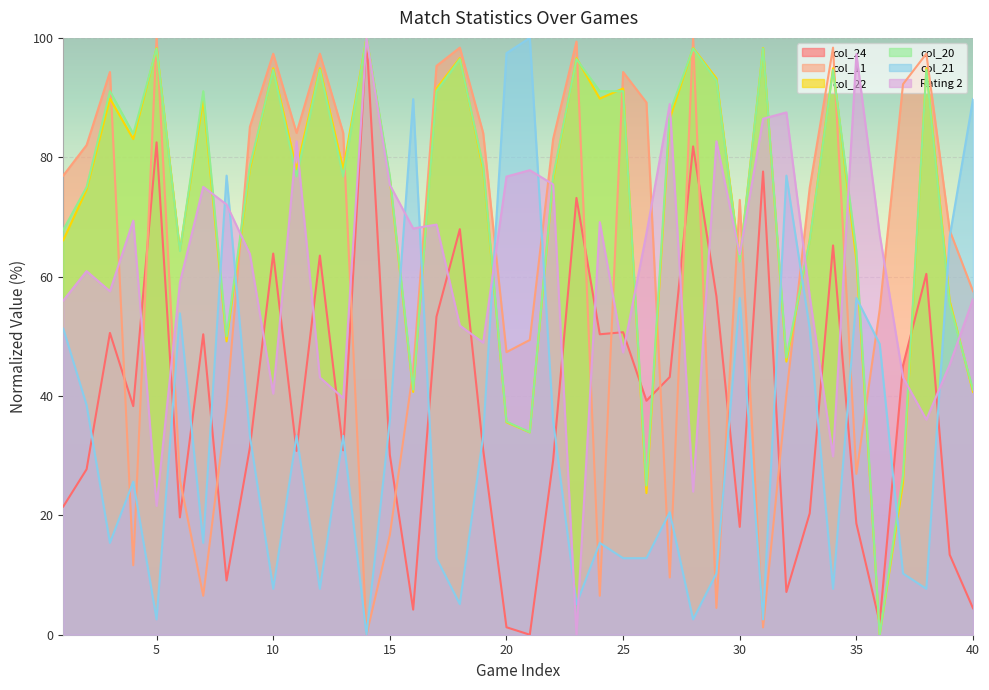

What is the difference between the maximum and minimum values in the col_11 series?

100.0